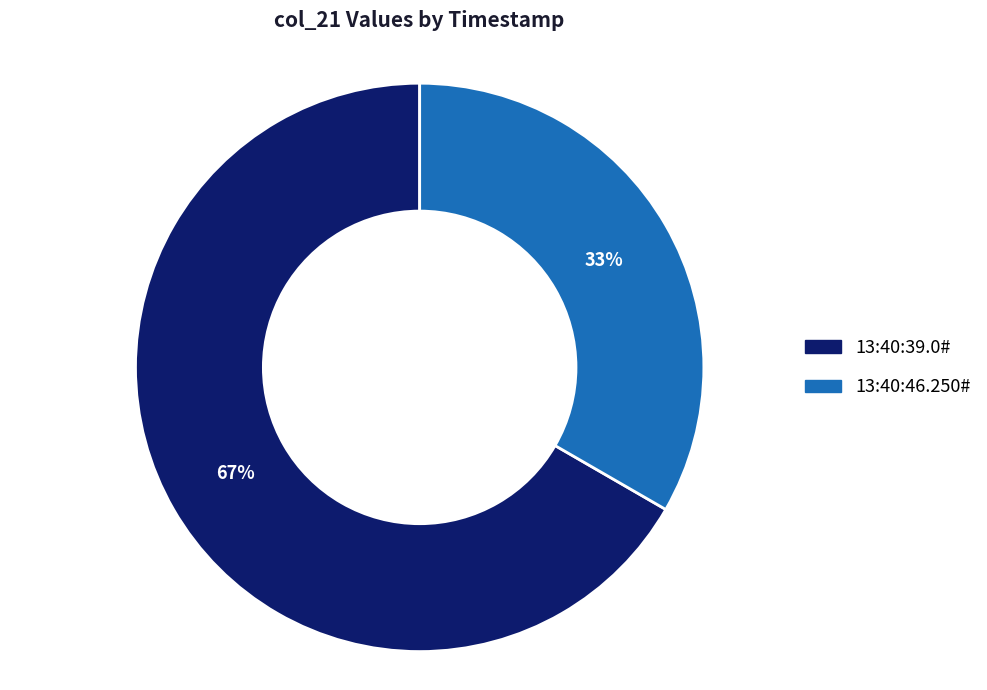

How many slices are in this pie chart?

2